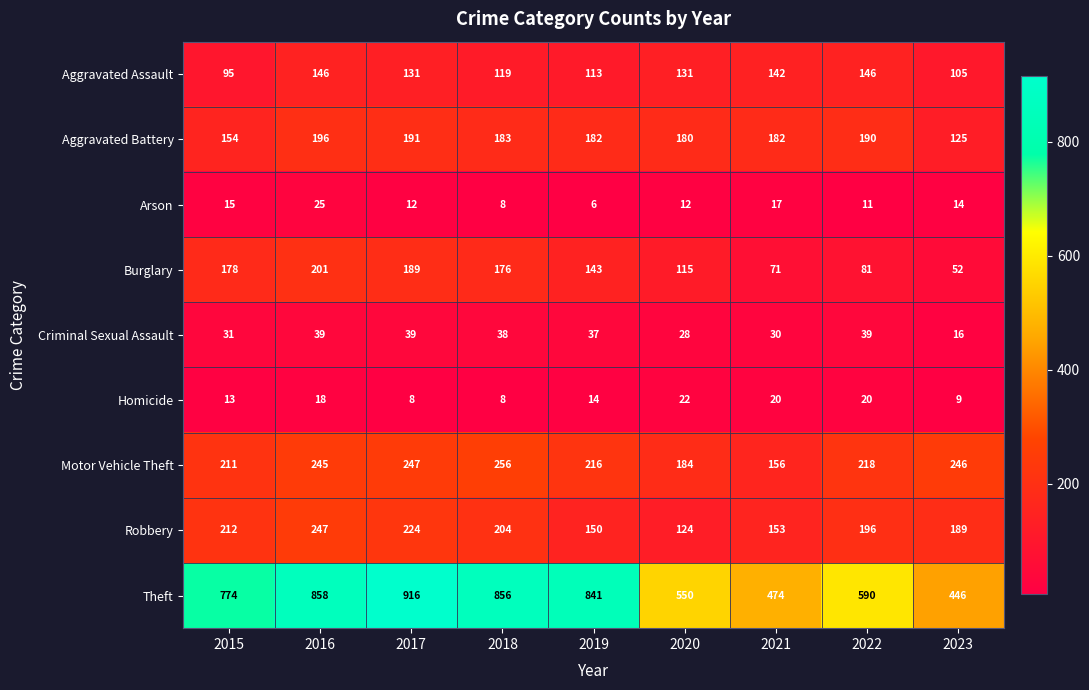

At how many categories does at least one series exceed 272?

9